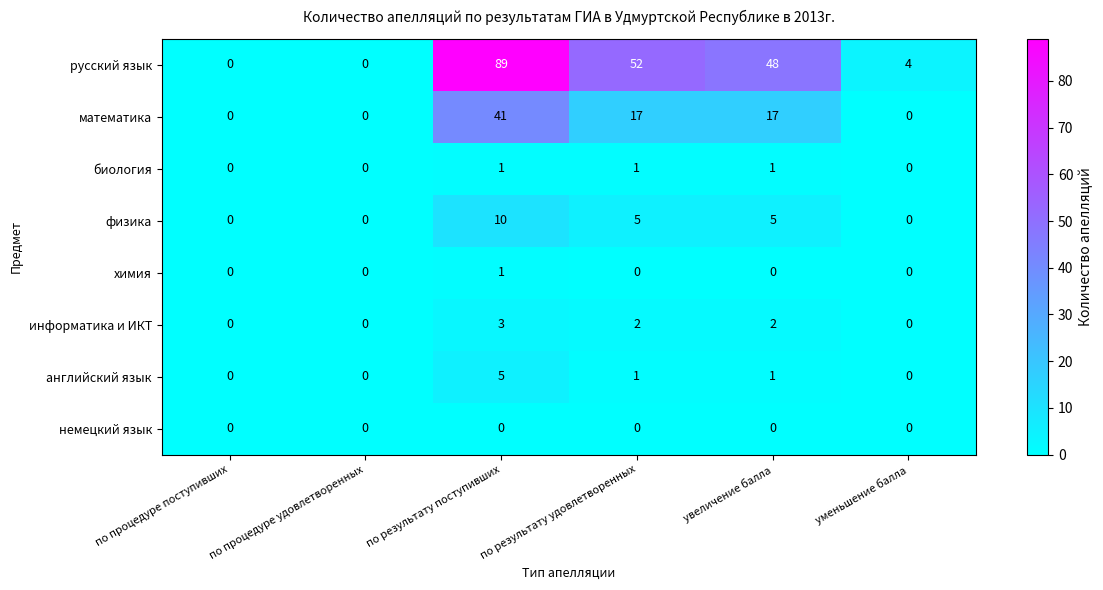

Is it true that русский язык equals 0 at по процедуре удовлетворенных?

True